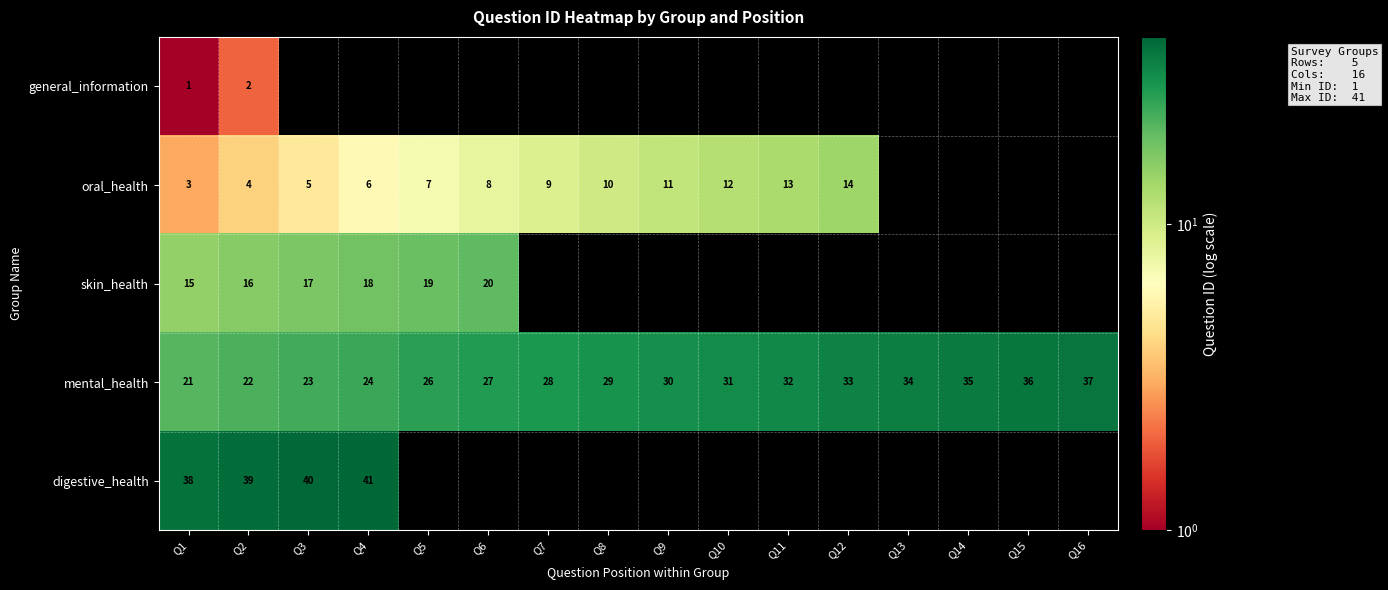

Is it true that mental_health equals 53 at Q9?

False